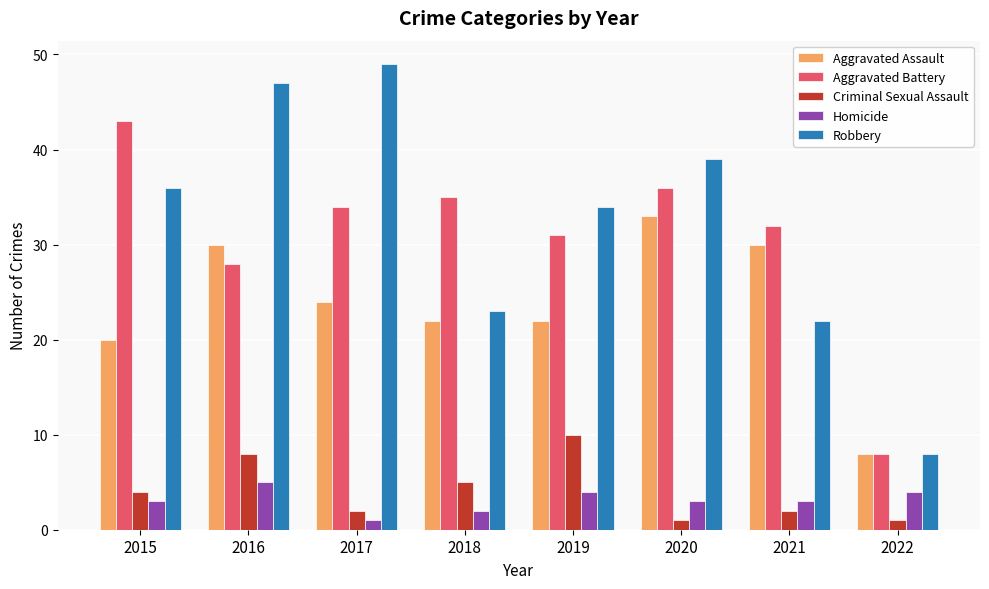

What is the sum of all Criminal Sexual Assault values?

33